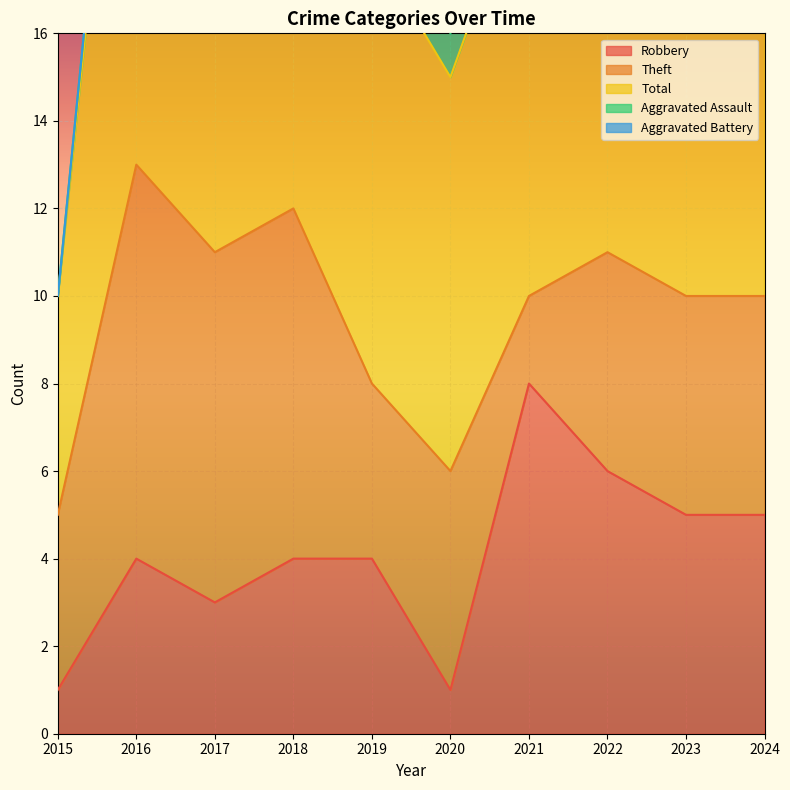

Is it true that Total equals 16 at 2018?

False